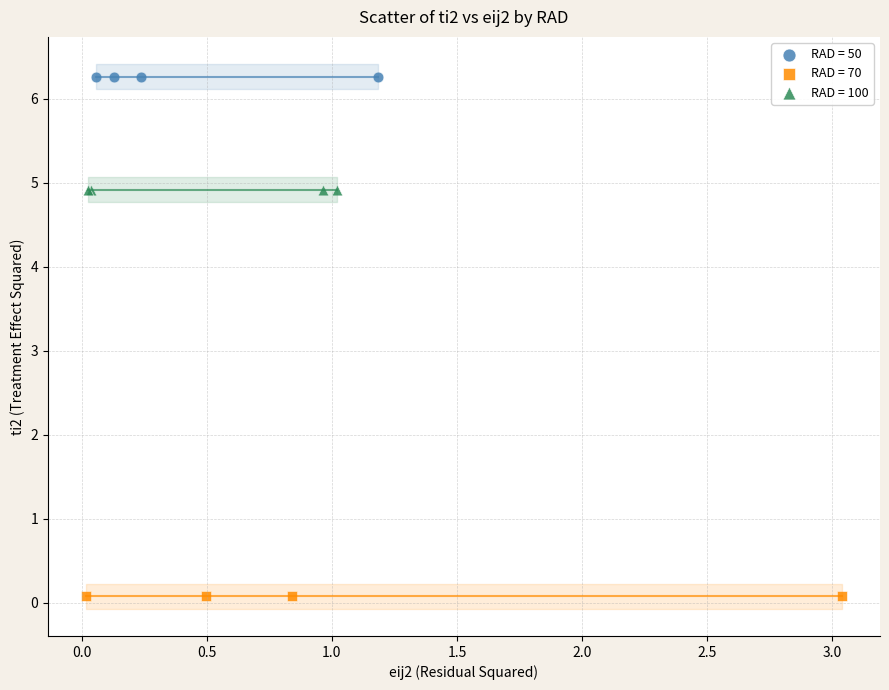

Which series contains the highest Y value?

RAD = 50